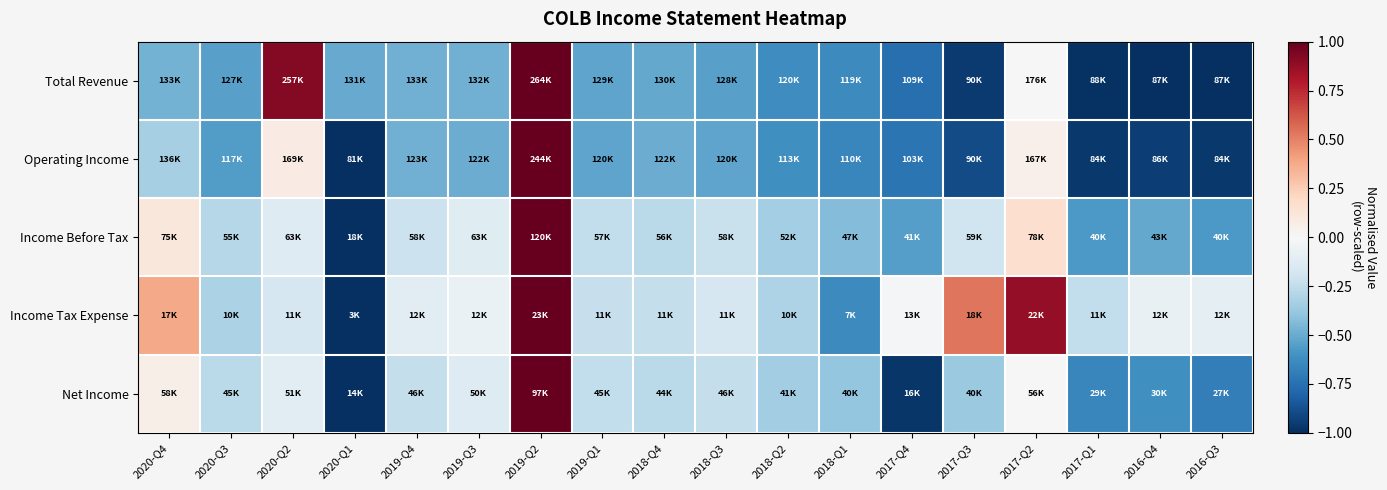

At which category is the sum across all series the highest?

2019-Q2